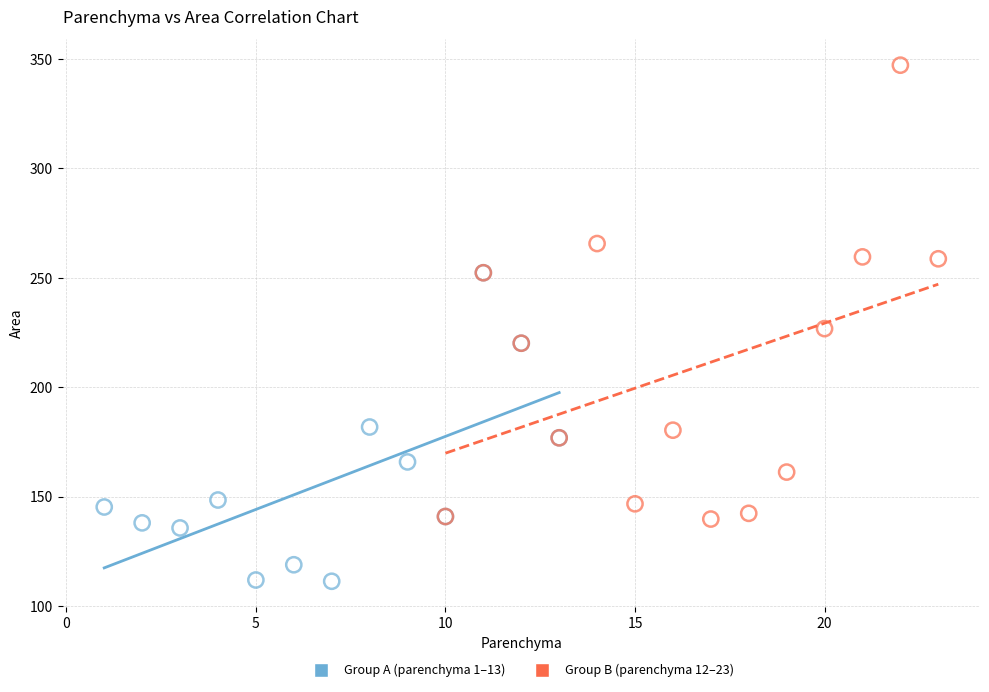

Which series contains the highest Y value?

Group B (parenchyma 12–23)